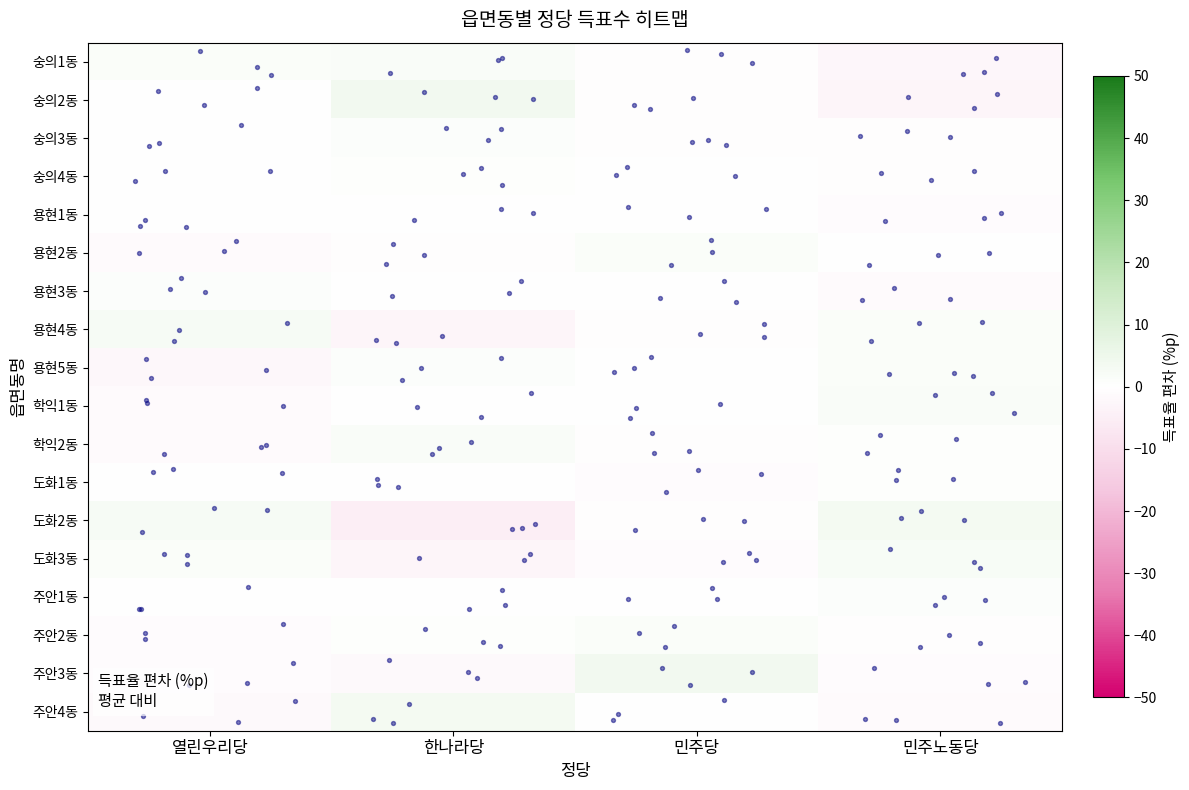

Which has a higher value, 한나라당 or 열린우리당?

한나라당